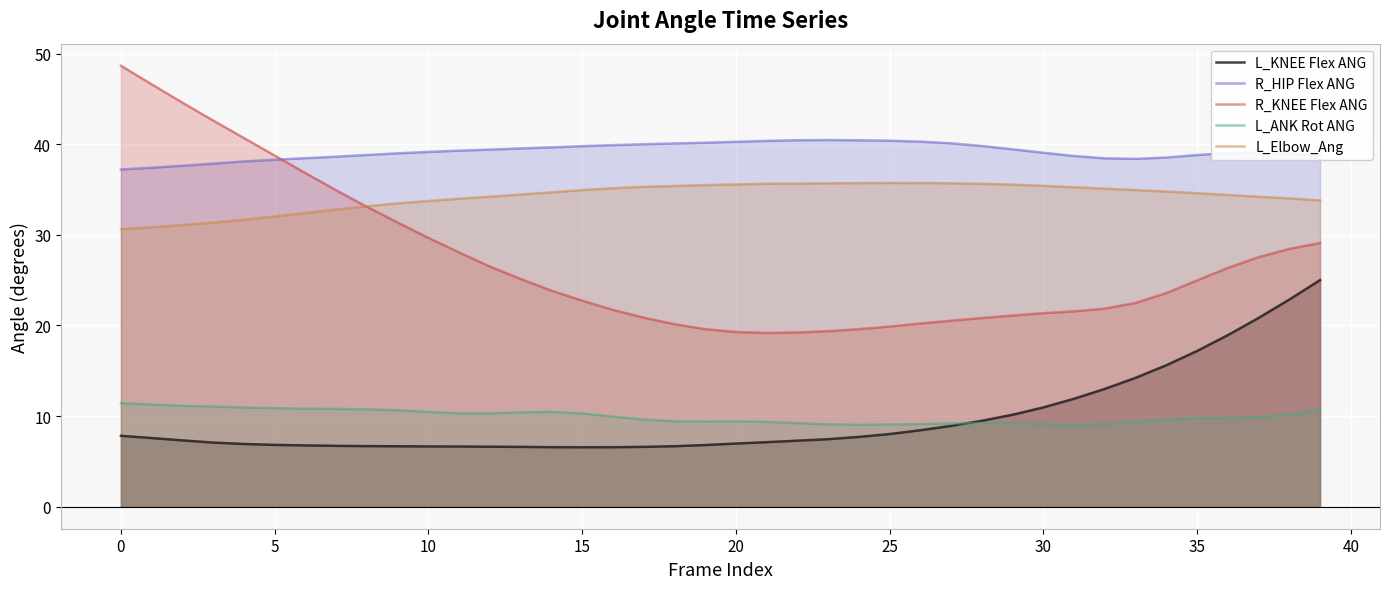

True or false: R_HIP Flex ANG and L_Elbow_Ang cross at least once.

False